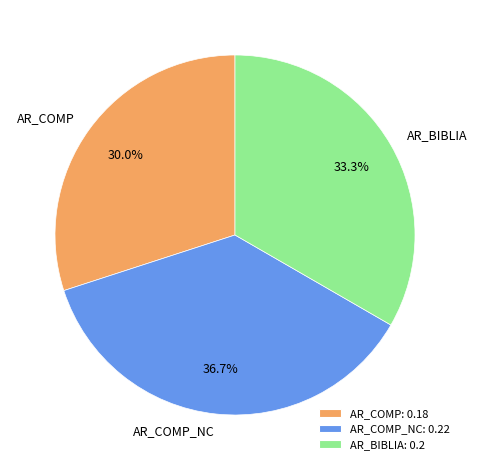

To the nearest percent, what portion does AR_BIBLIA represent?

33%